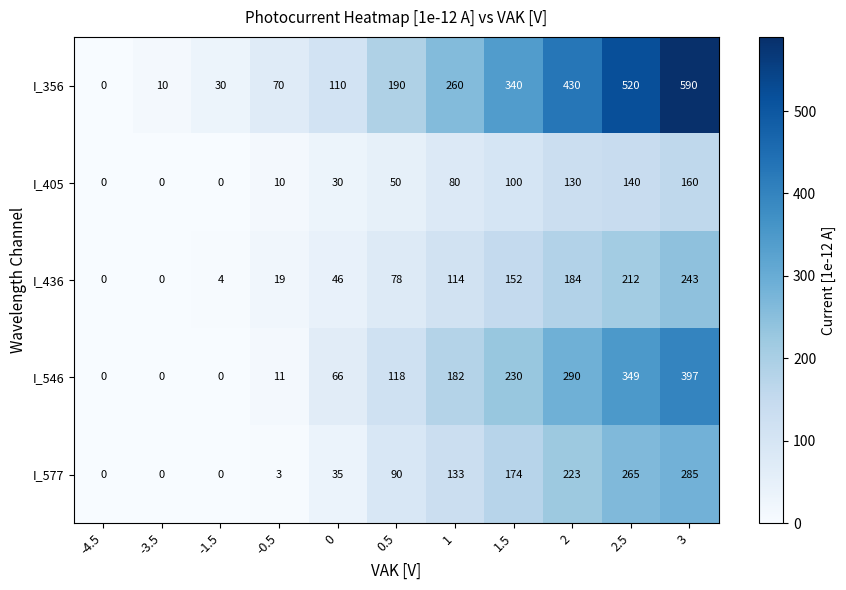

How many data points does each series have?

11